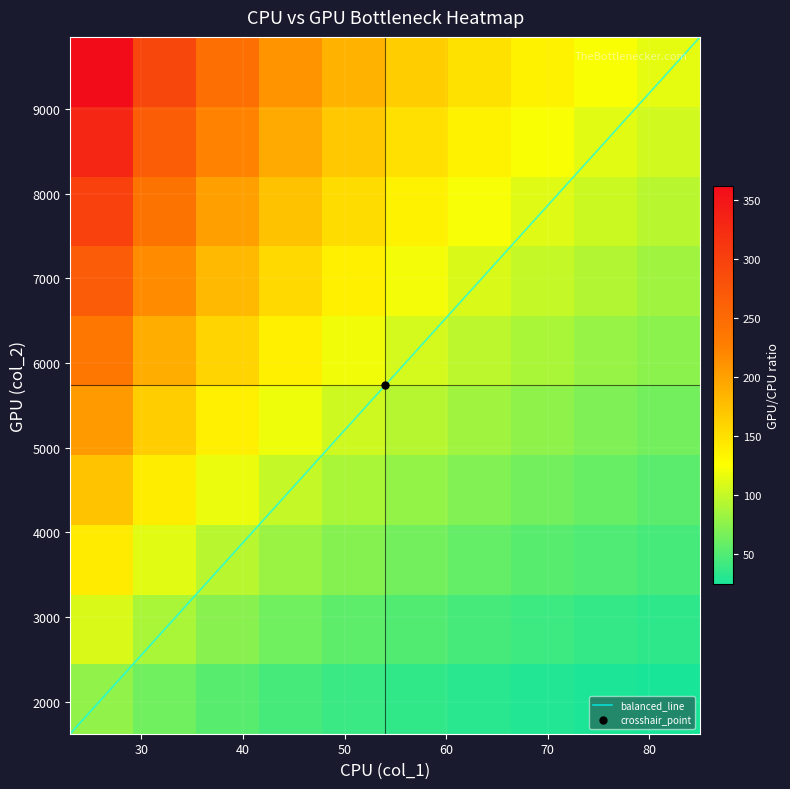

What is the difference between the highest and lowest values at 9?

6029